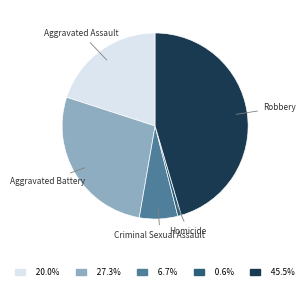

Rank the categories by value from lowest to highest.

Homicide, Criminal Sexual Assault, Aggravated Assault, Aggravated Battery, Robbery